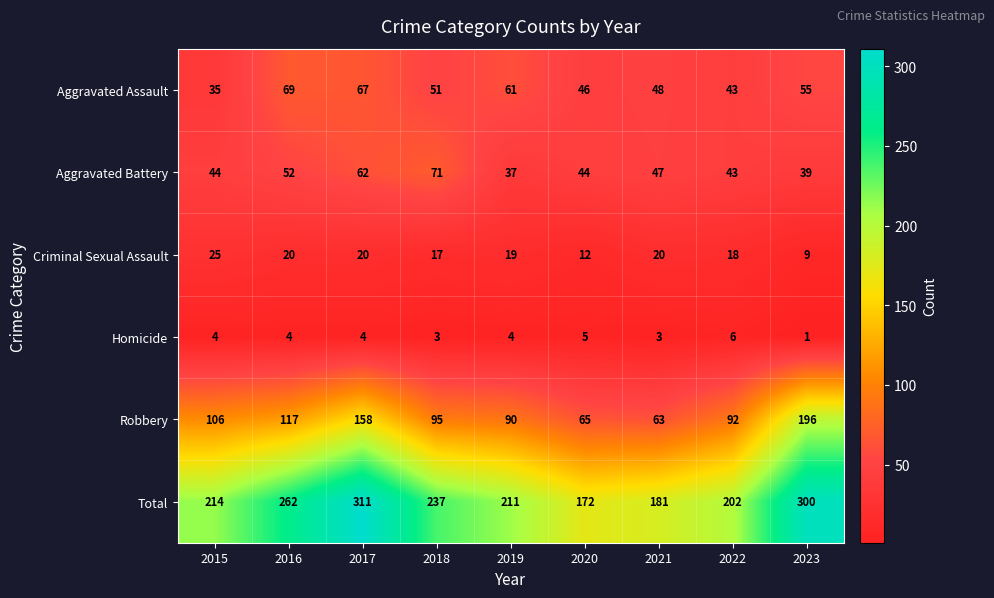

What is the minimum value shown in the chart?

1